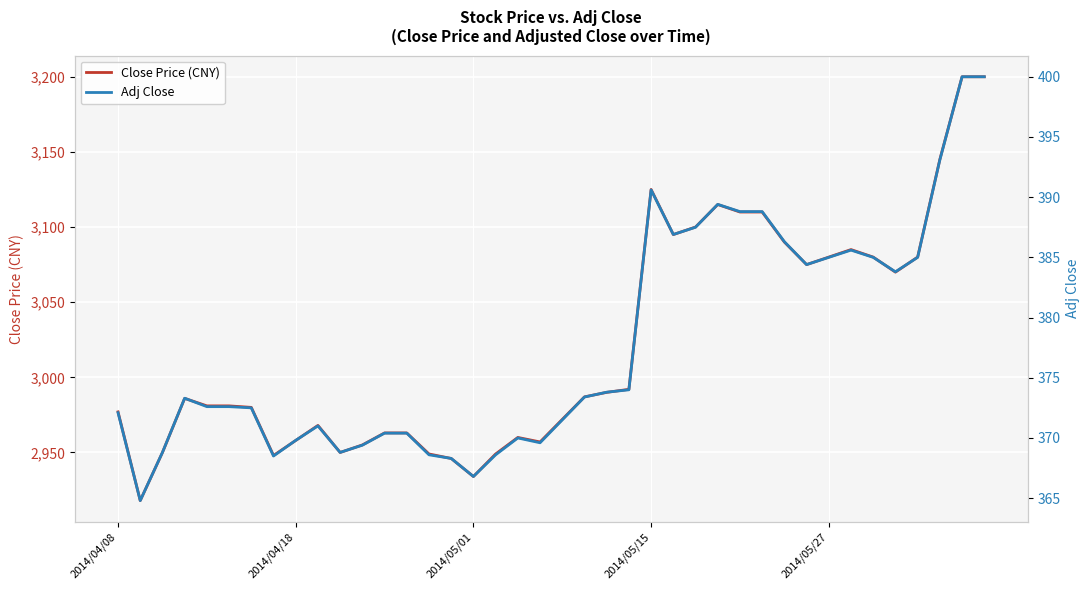

What are all the series names shown in the legend?

Close Price (CNY), Adj Close